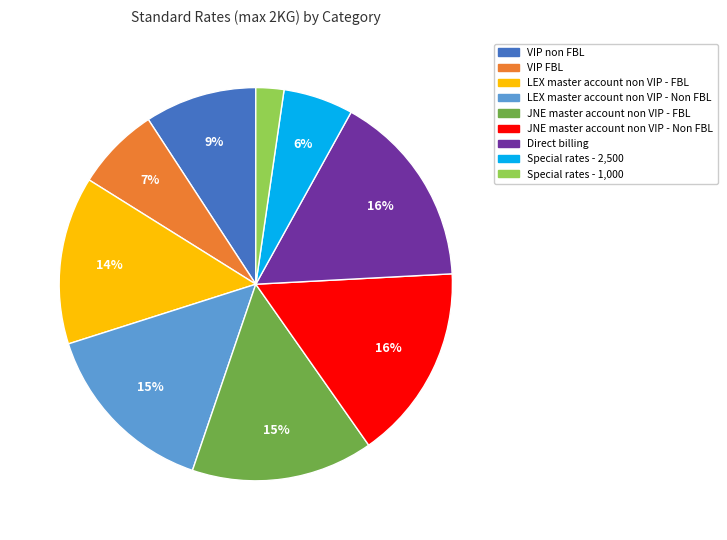

Does any single category account for the majority?

No